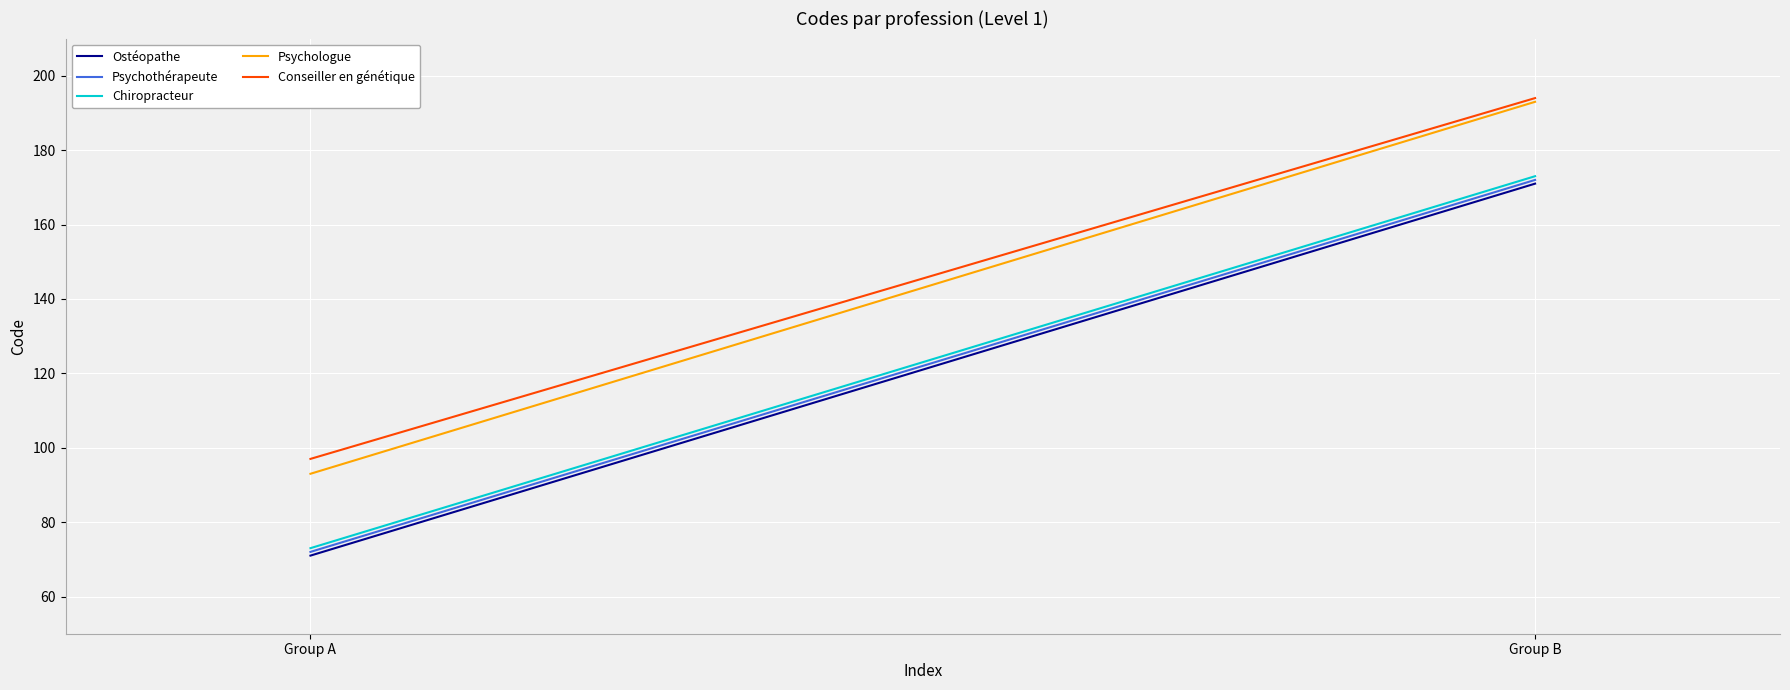

Is the value of Psychologue at Group A greater than the value of Psychothérapeute at Group A?

Yes